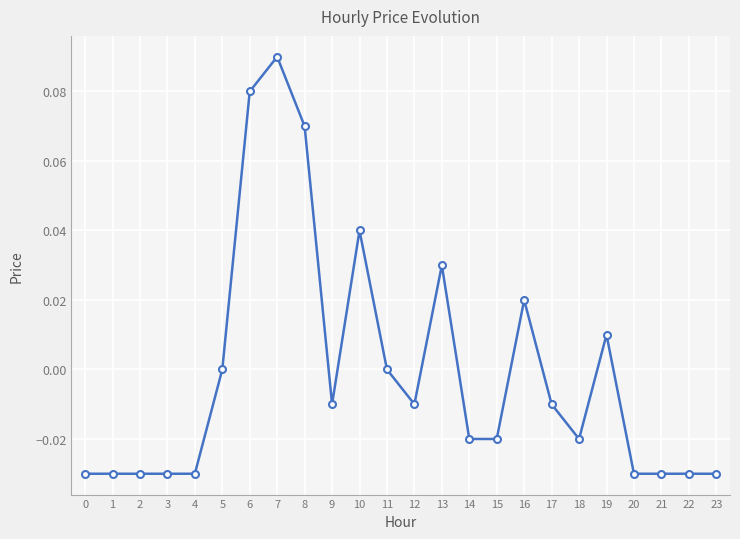

True or false: the data shows 0.1 at 10.

False